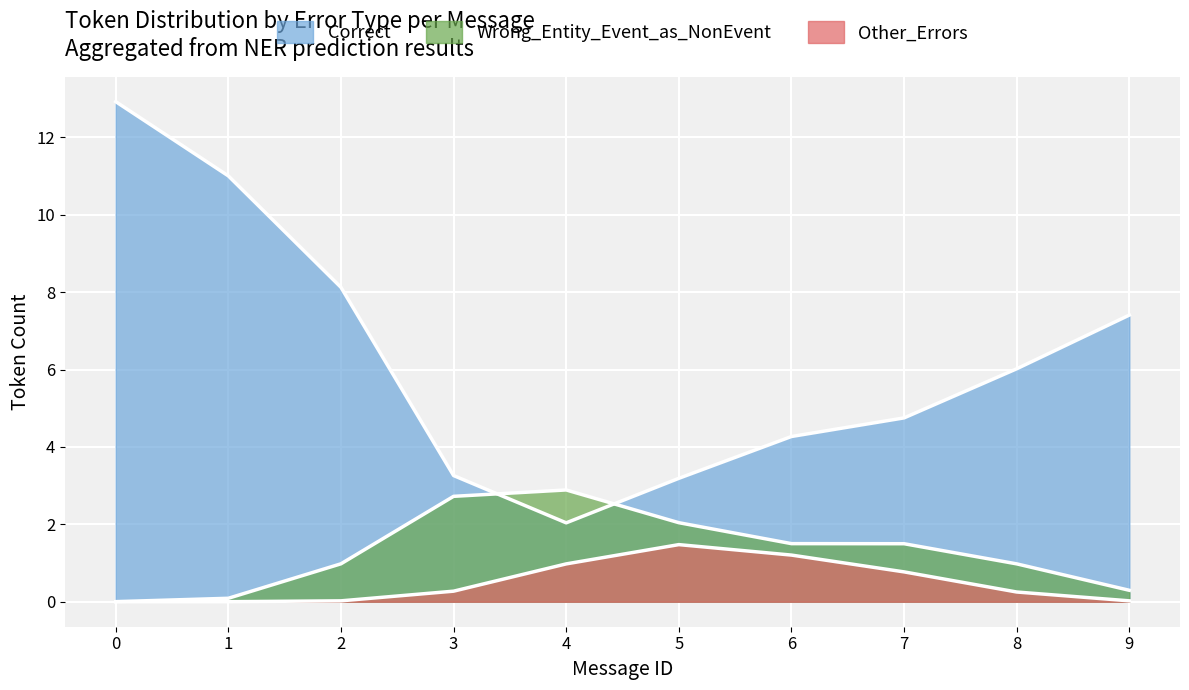

Count the number of categories in the chart.

10